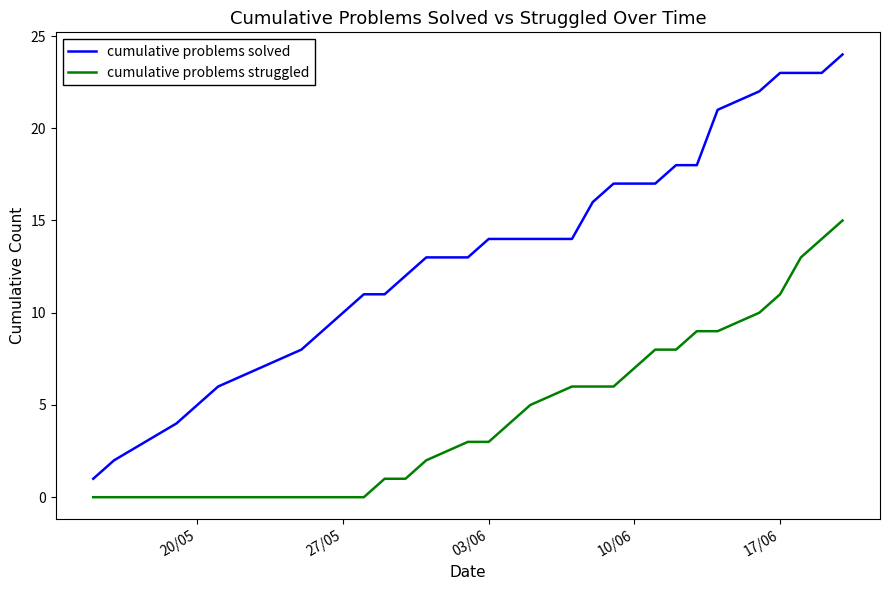

True or false: cumulative problems struggled and cumulative problems solved cross at least once.

False